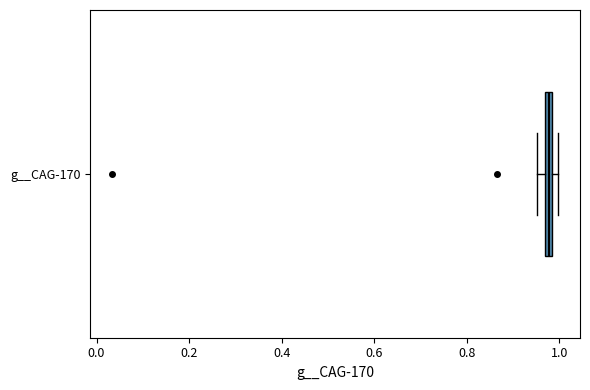

Where is the left edge of the box for g__CAG-170 on the x-axis? The values are not printed on the chart, so give them approximately, as read against the axis.

0.96